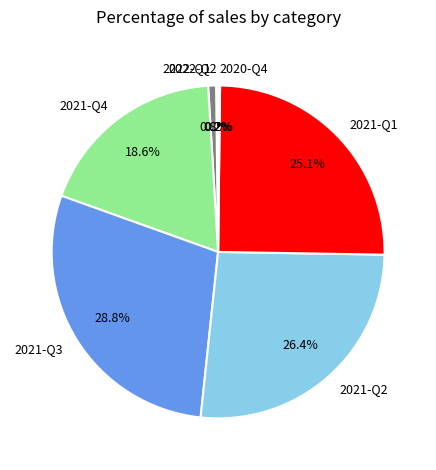

Is there any slice that represents more than half of the pie?

No